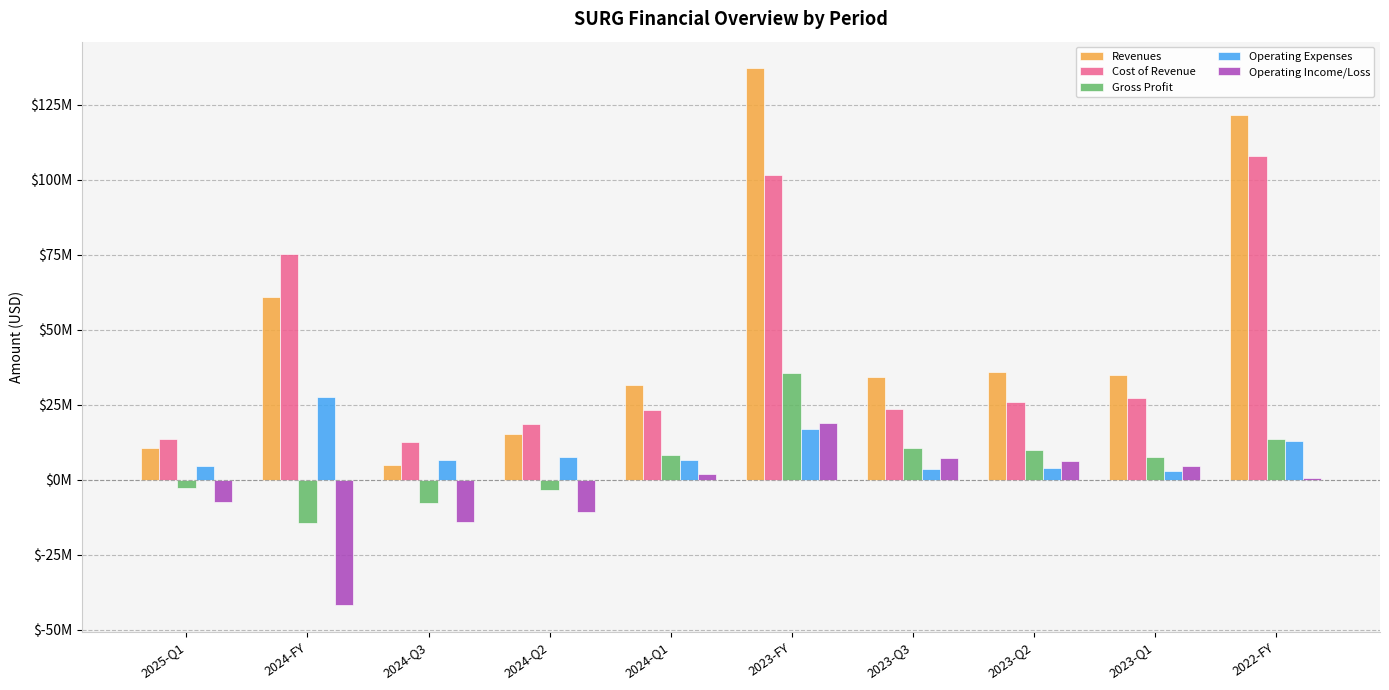

What is the sum of all Operating Expenses values?

92222287